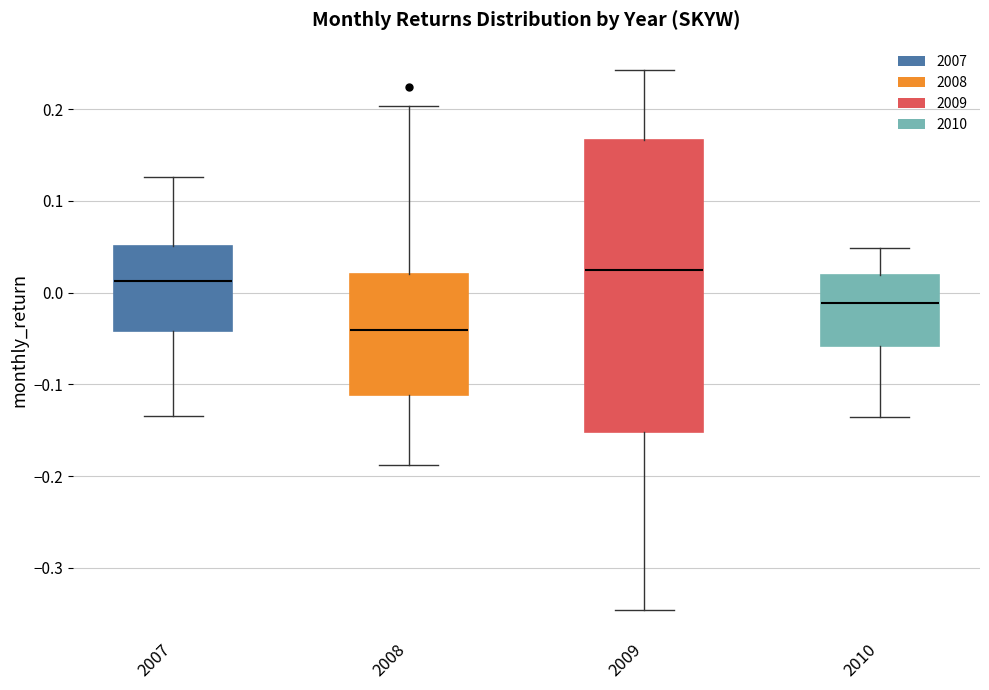

Reading left to right, read every box against the y-axis: the position of its median line, the range the box covers, and the ends of its whiskers. The values are not printed on the chart, so give them approximately, as read against the axis.

2007: median 0.01, box -0.04 to 0.05, whiskers -0.13 to 0.13
2008: median -0.04, box -0.11 to 0.02, whiskers -0.19 to 0.20
2009: median 0.03, box -0.15 to 0.17, whiskers -0.35 to 0.24
2010: median -0.01, box -0.06 to 0.02, whiskers -0.14 to 0.05